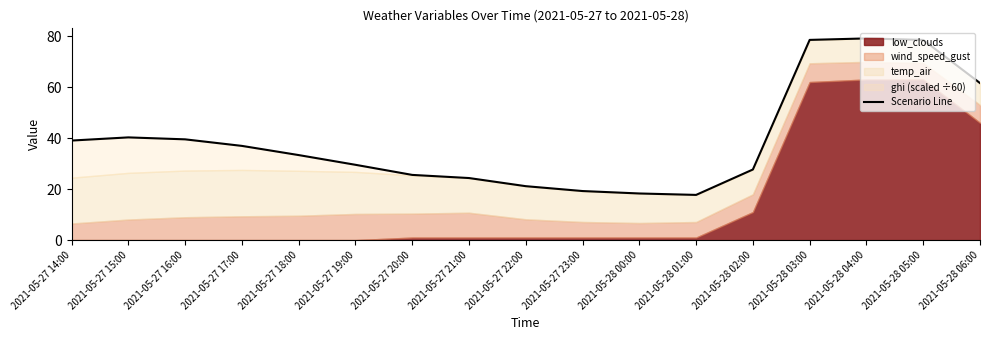

At which label does the data first exceed 33?

2021-05-27 14:00